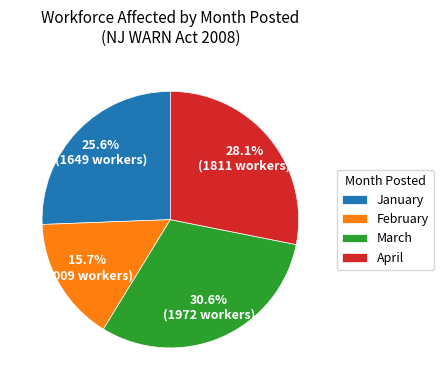

Is there a majority slice in this chart?

No